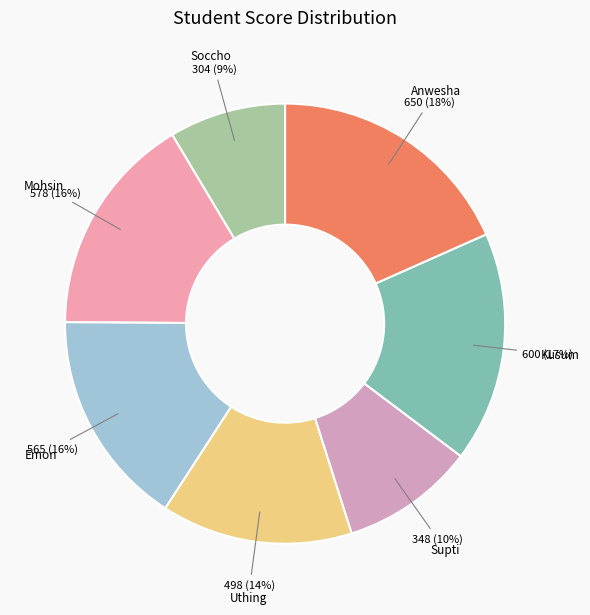

True or false: Uthing accounts for 2% of the total.

False